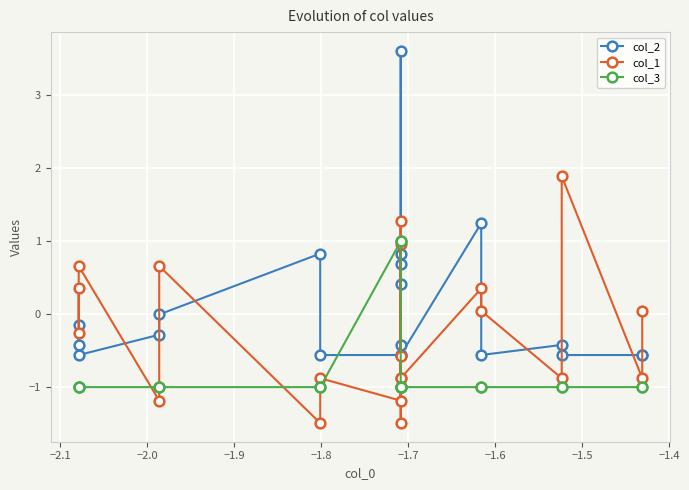

After their last crossing, which series has the higher values: col_3 or col_1?

col_1